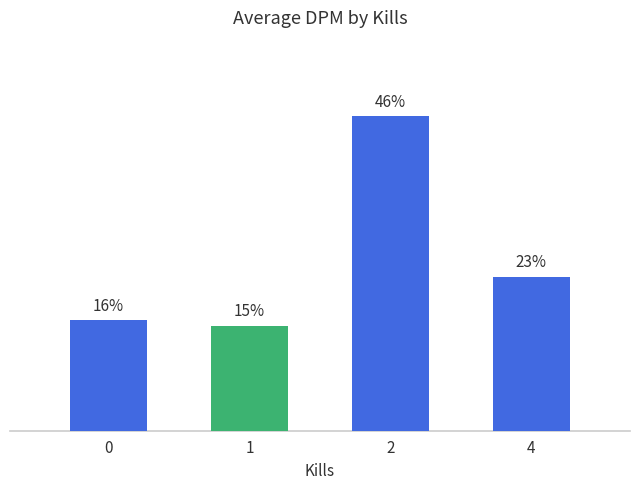

What is the difference between the values at 0 and 1?

0.8